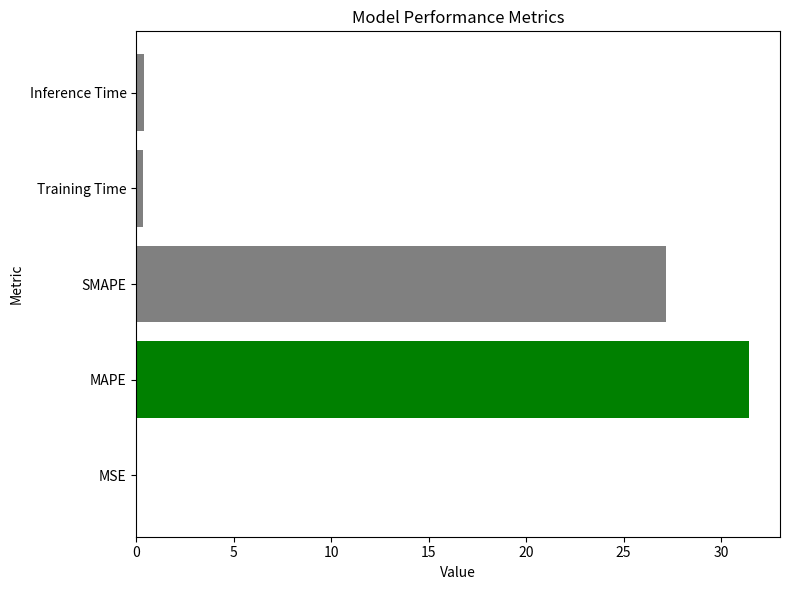

Is it true that the value at MAPE is 31.5?

True